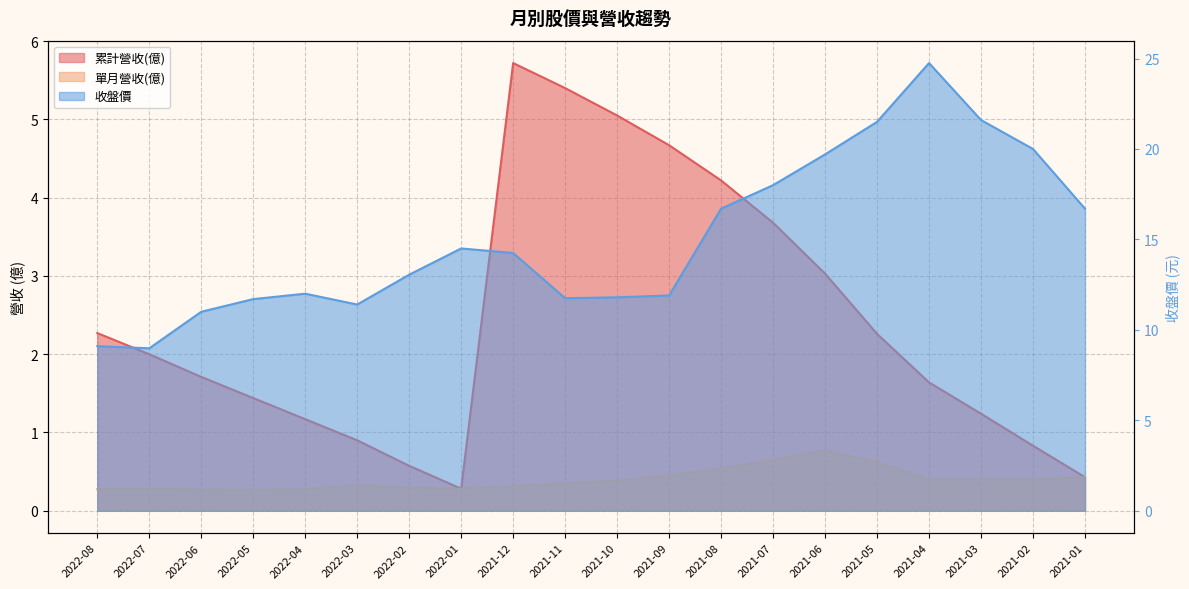

Which category has the lowest value across all series?

2022-05